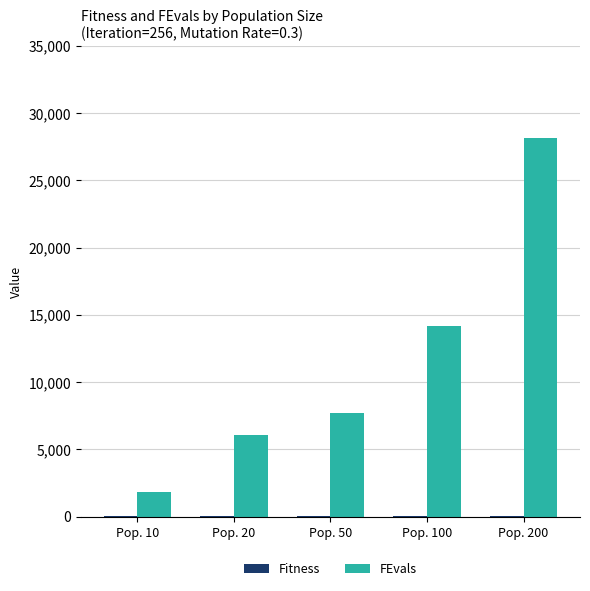

What is the spread (max minus min) of values at Pop. 20?

6012